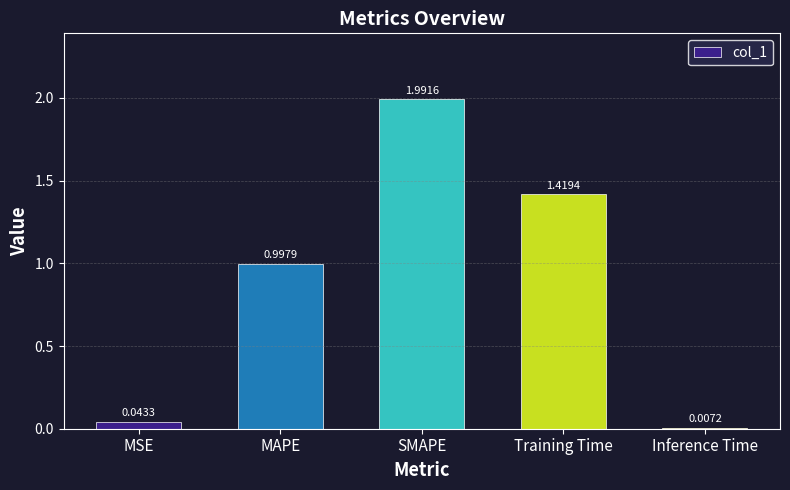

What is the change in value from MSE to MAPE?

+1.0